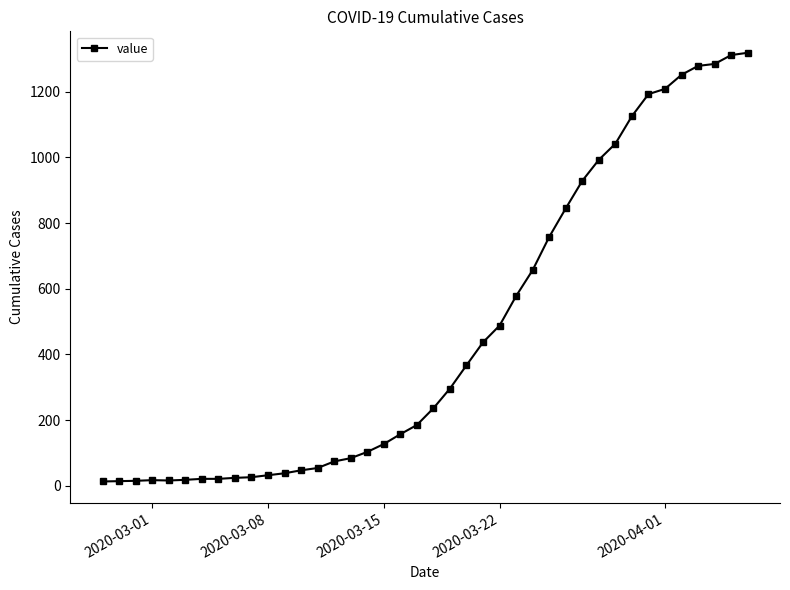

What is the average value?

467